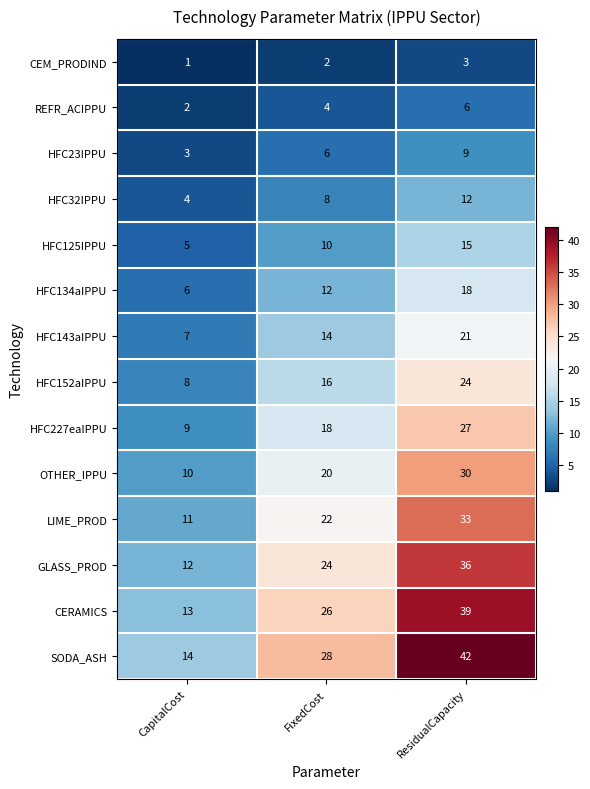

Which category has the lowest value in the HFC143aIPPU series?

CapitalCost